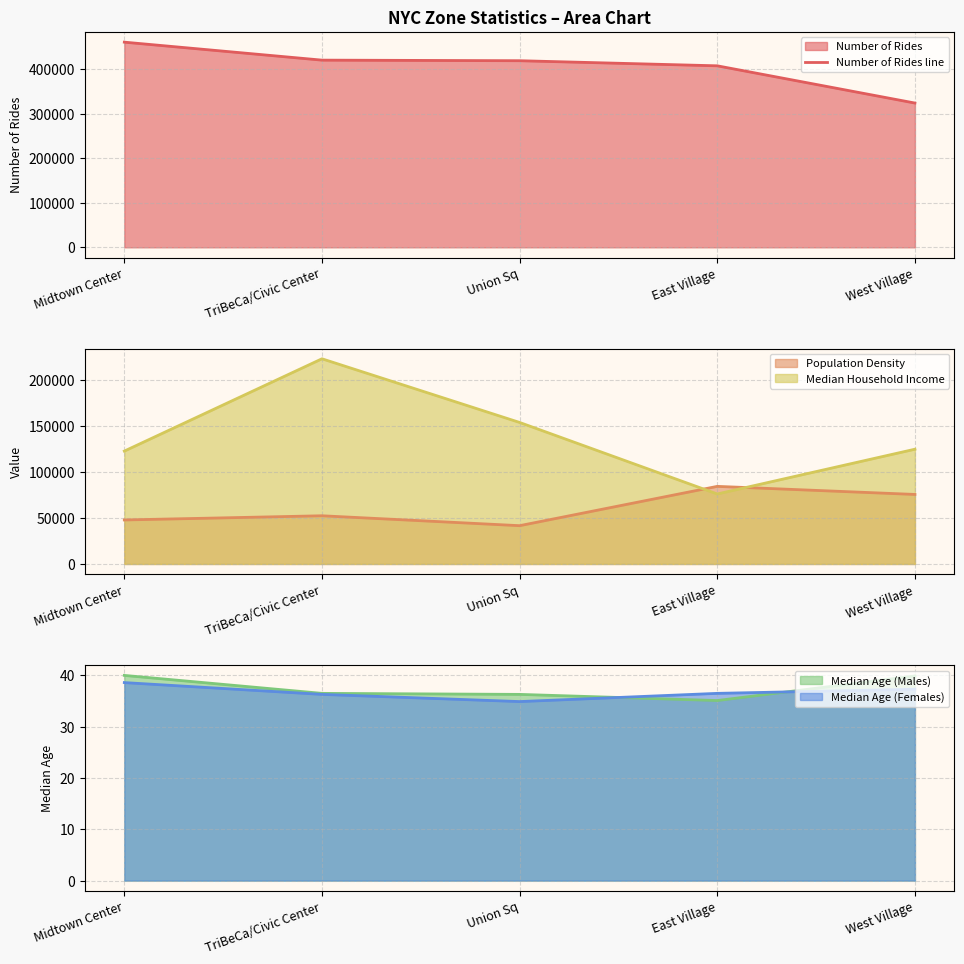

What is the label of the 1st point from the left?

Midtown Center